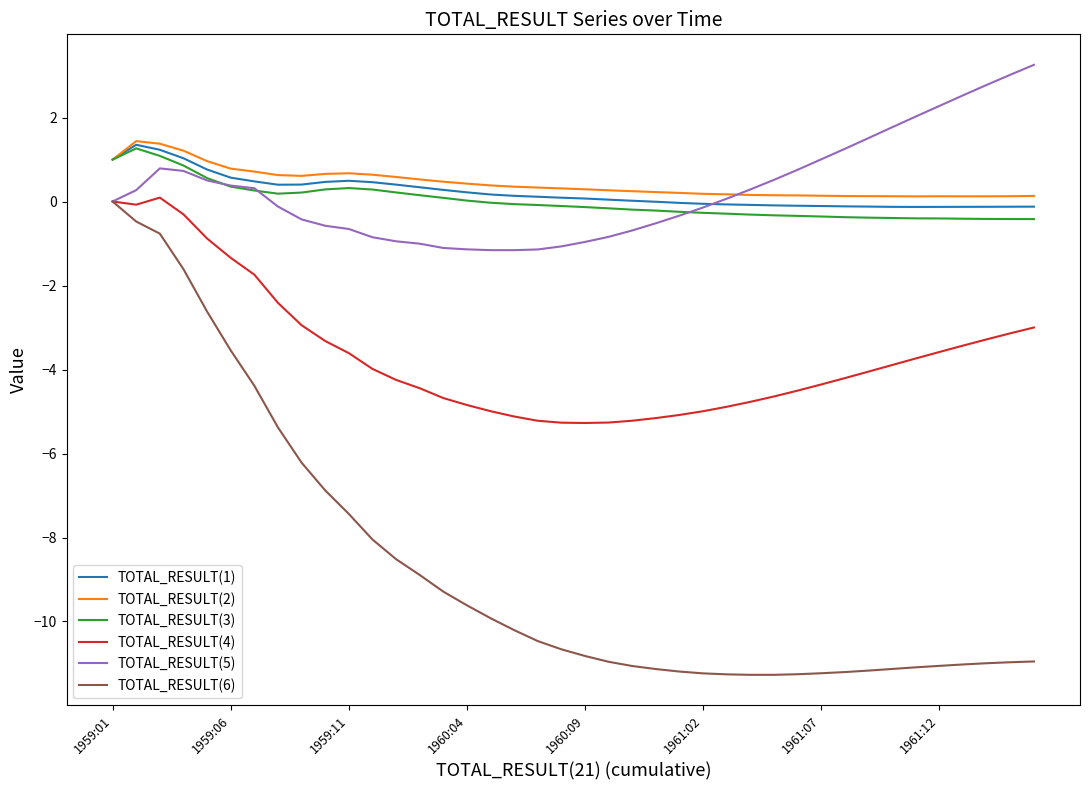

Which series has the widest spread of values?

TOTAL_RESULT(6)